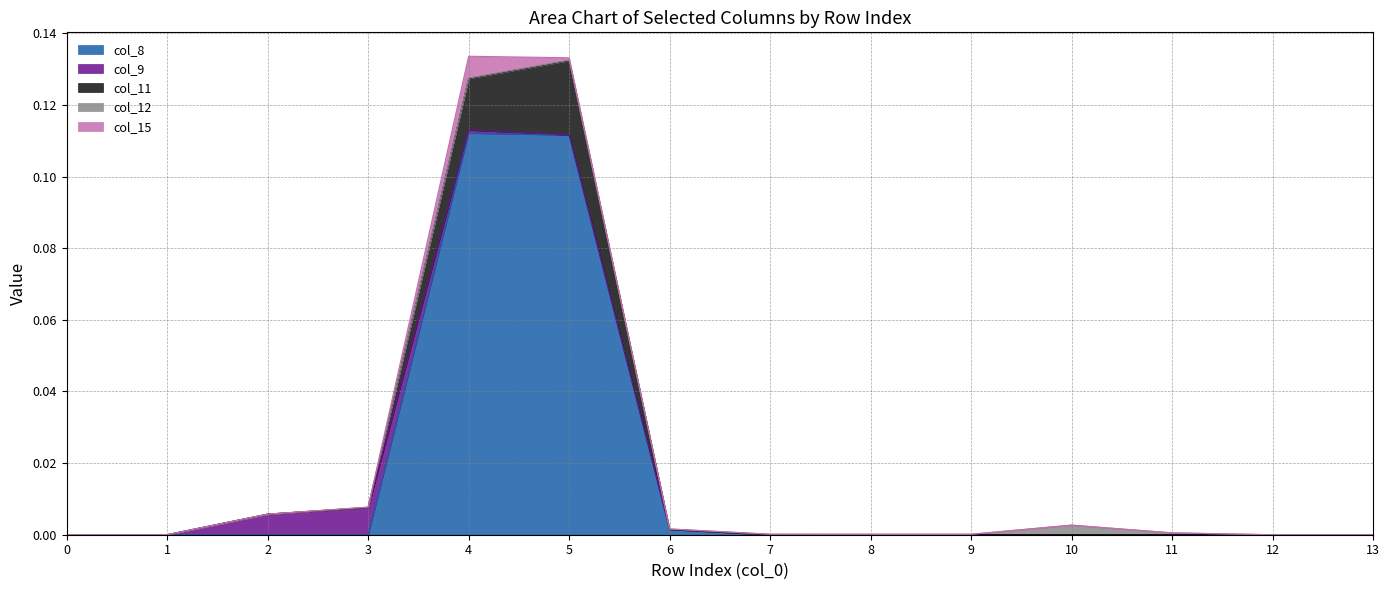

At which label does col_12 reach its peak?

10